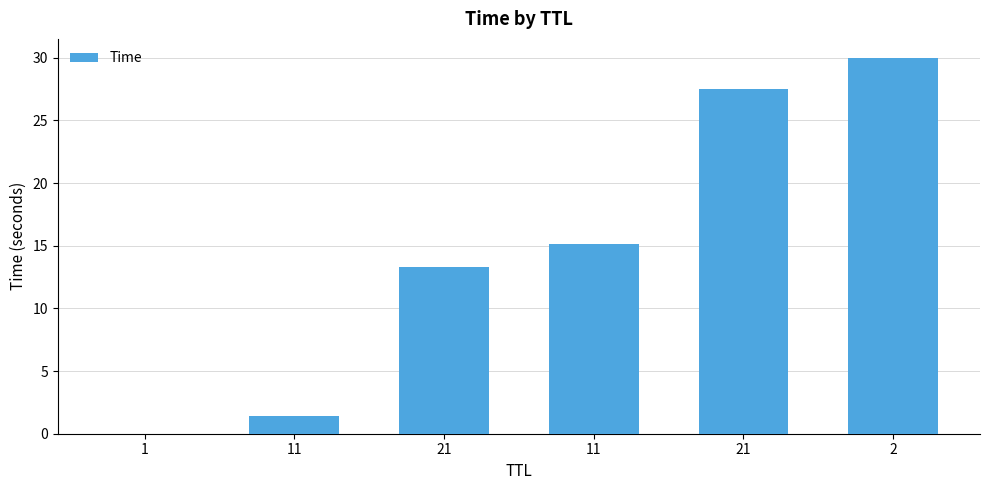

Rank the categories by value from lowest to highest.

1, 11, 21, 11, 21, 2